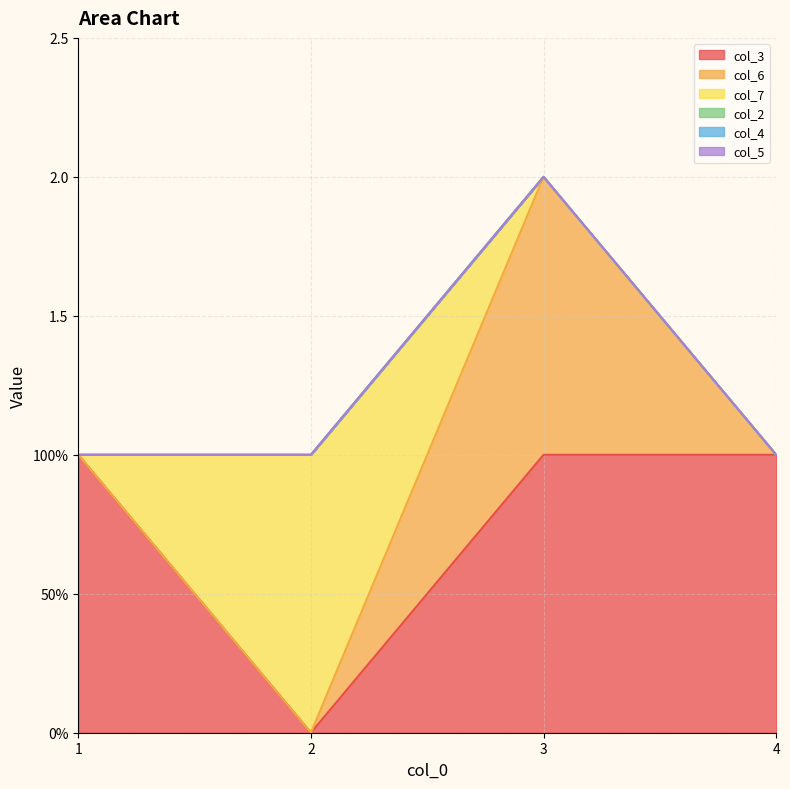

Does the chart have visible grid lines?

Yes